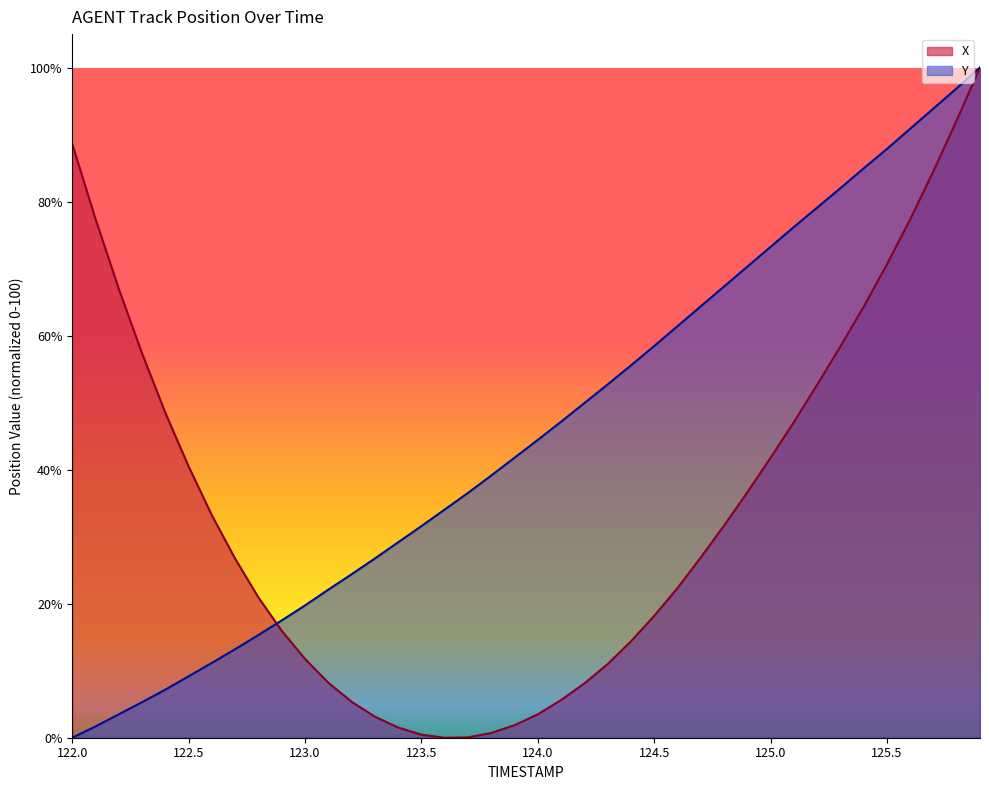

How many values in the X series are below 26?

19